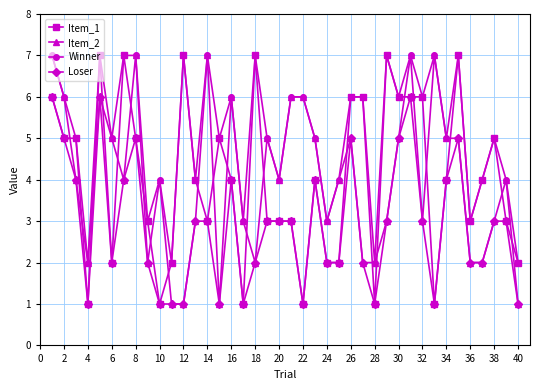

True or false: Loser has more than 0 interior local peaks.

True